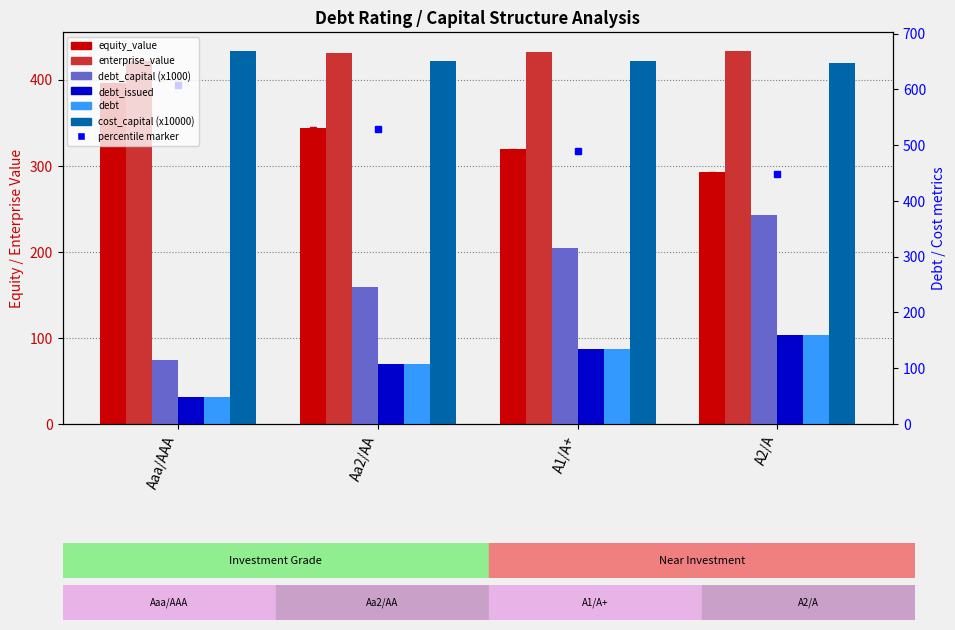

The value of equity_value at A2/A is 292.6. True or false?

True